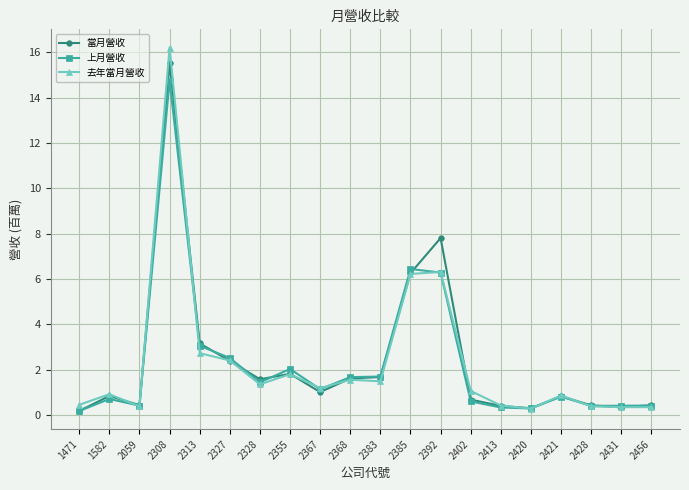

Which series has the widest spread of values?

去年當月營收